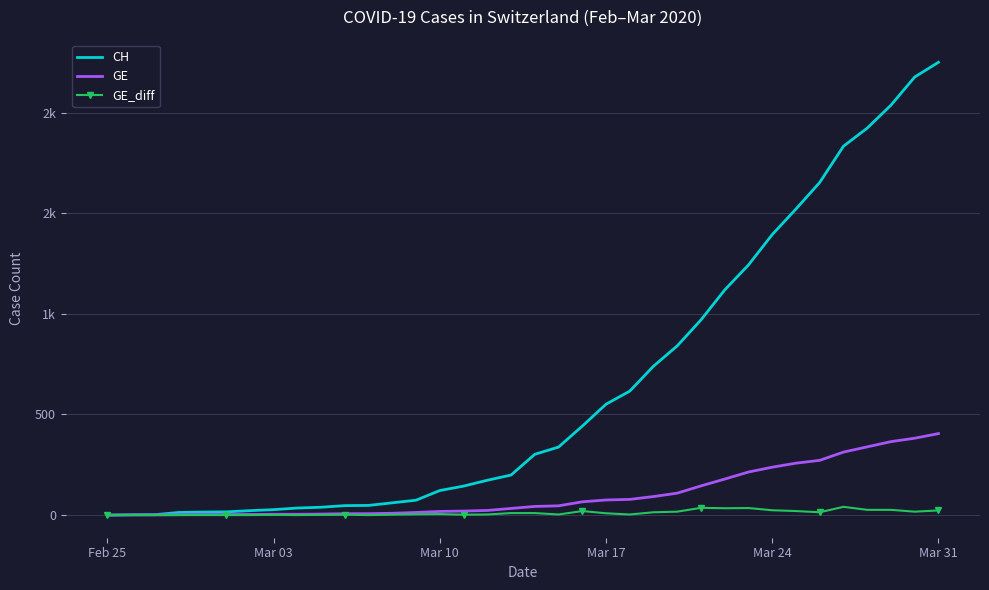

What are all the series names shown in the legend?

CH, GE, GE_diff